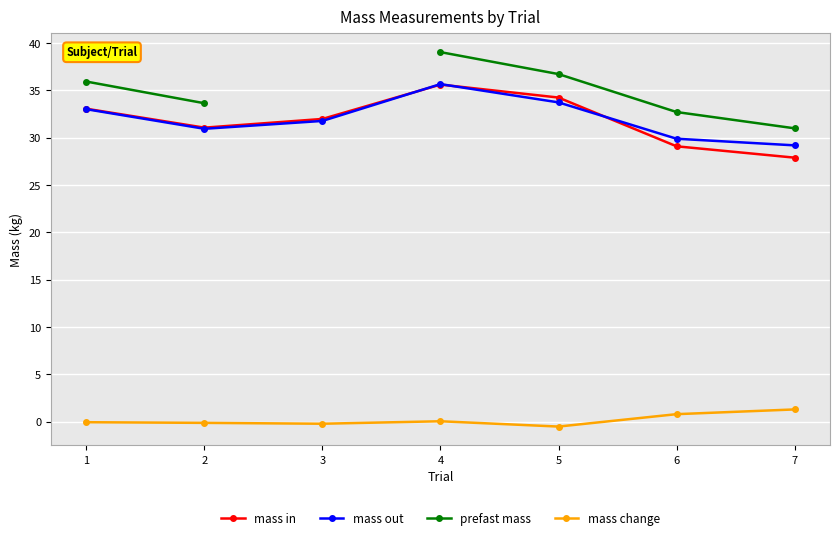

True or false: mass out and prefast mass cross at least once.

False